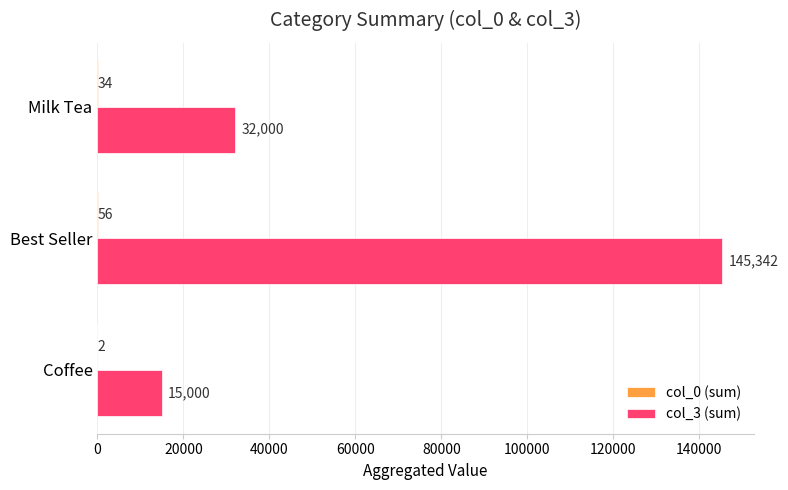

What is the highest value of the col_3 (sum) series?

145342